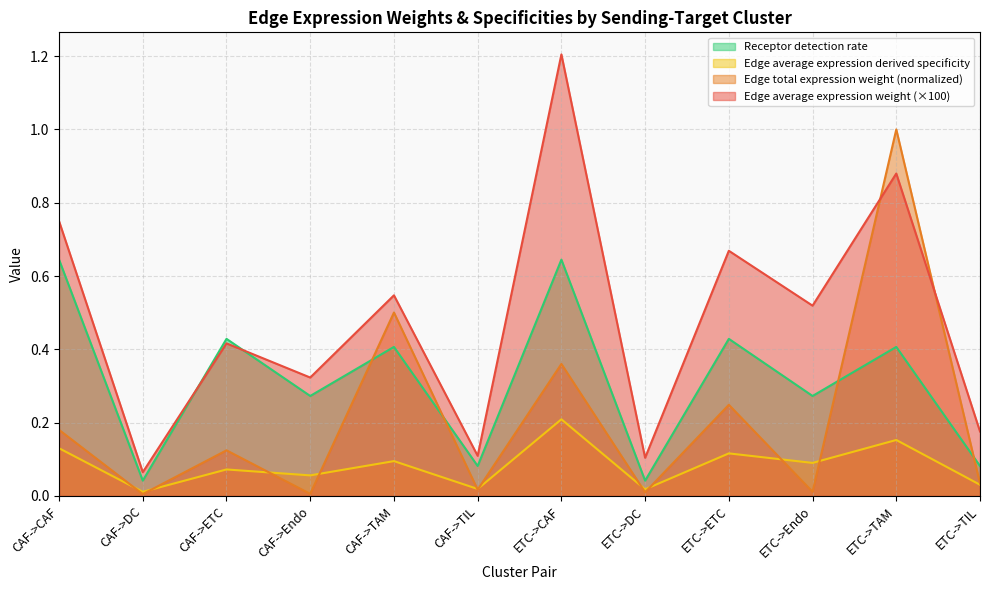

Which series changed the most between CAF->Endo and ETC->DC?

Receptor detection rate